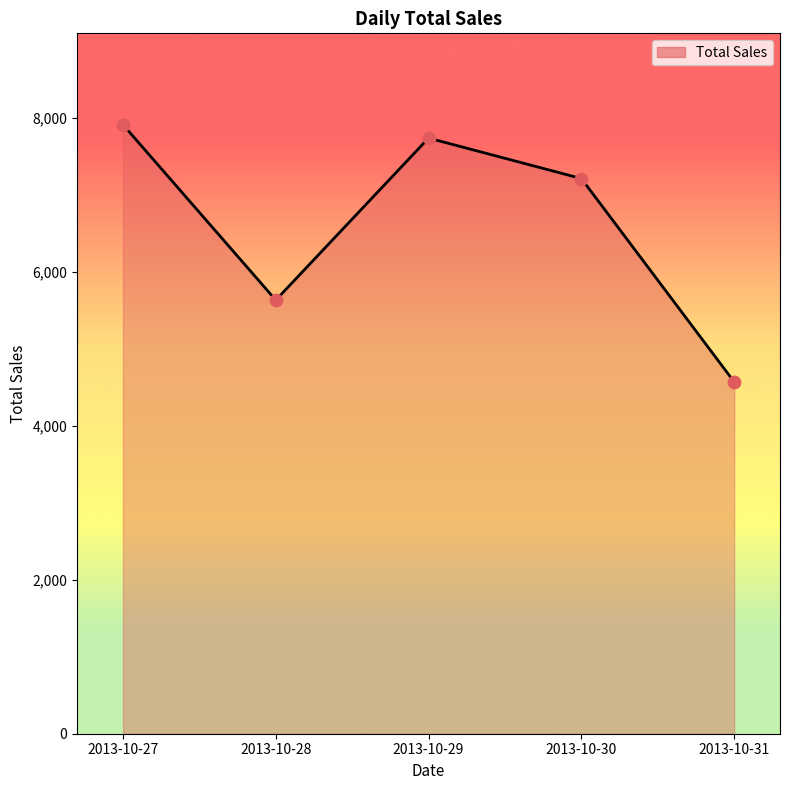

What is the ratio of the value at 2013-10-28 to the value at 2013-10-29?

0.7